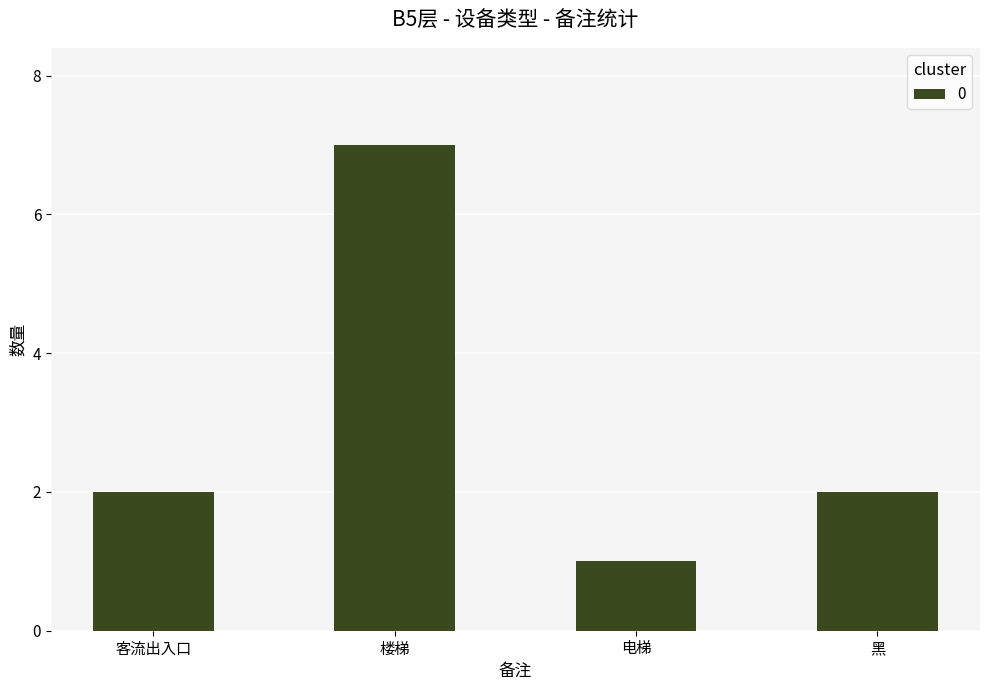

Is it true that the value at 楼梯 is 1?

False